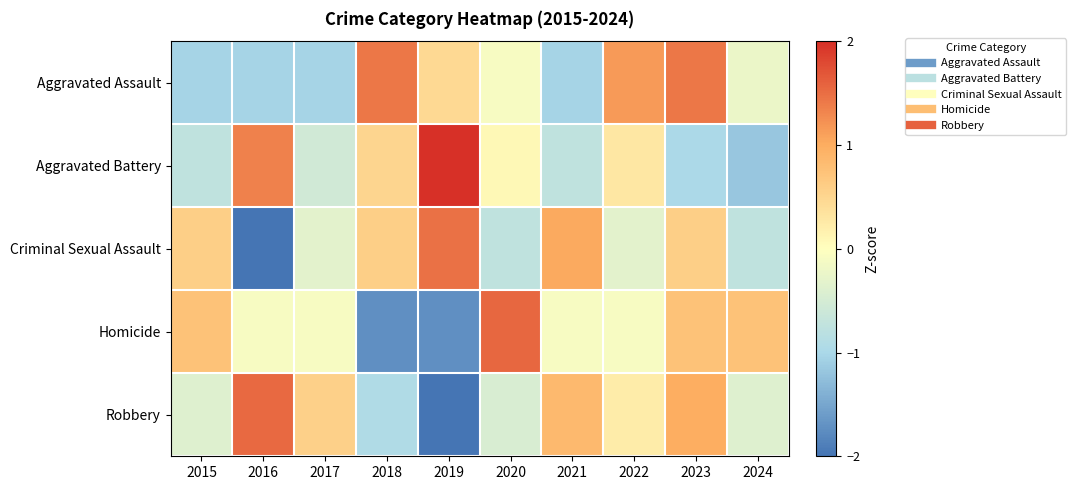

Which series has the widest spread of values?

Robbery